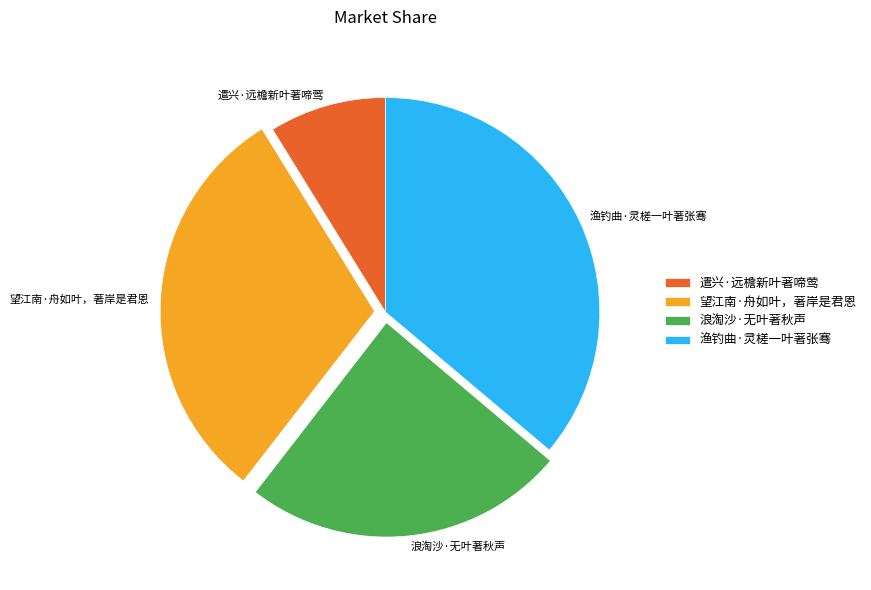

Is it true that 浪淘沙·无叶著秋声 is 30% of the pie?

False